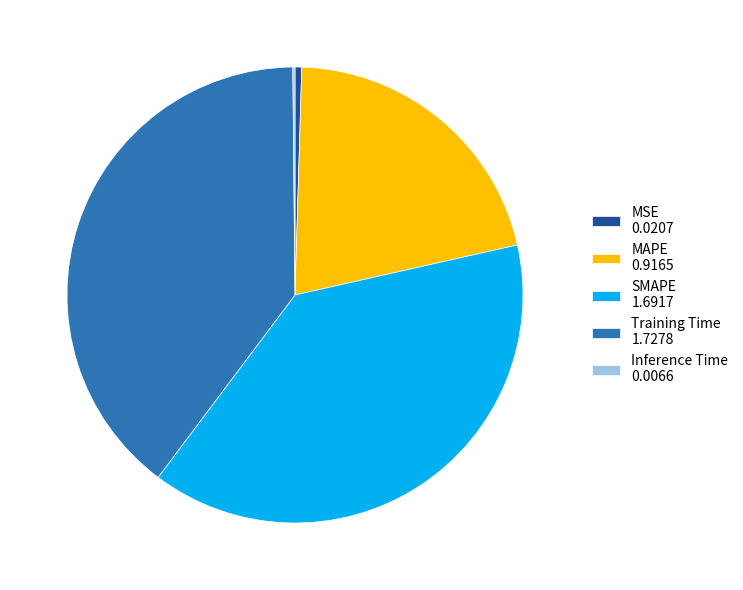

Is it true that MAPE is 13% of the pie?

False